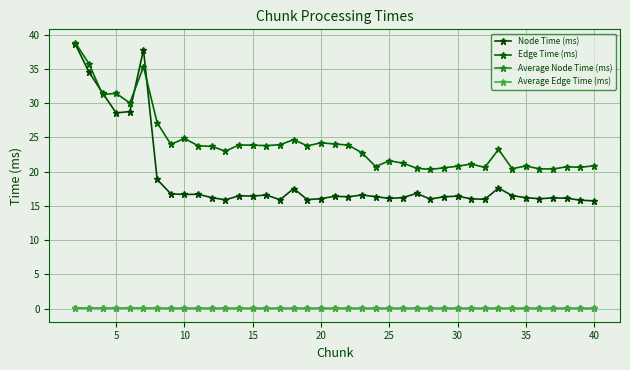

Does the chart have visible grid lines?

Yes